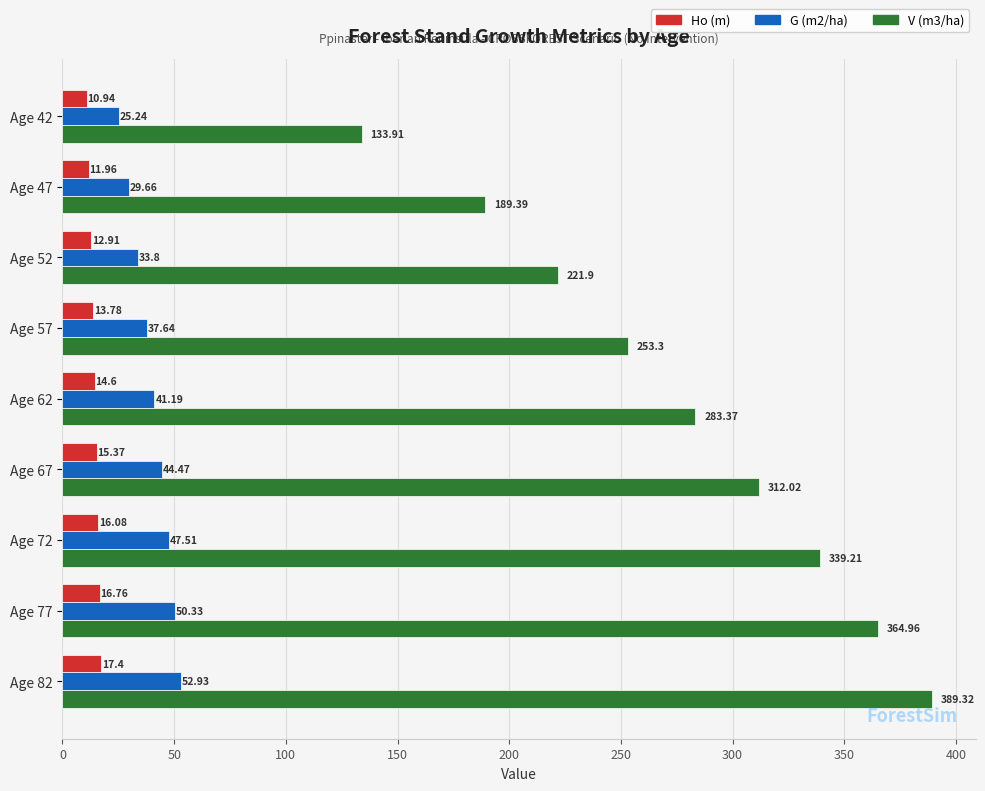

What is the difference between the maximum and minimum values in the G (m2/ha) series?

27.7